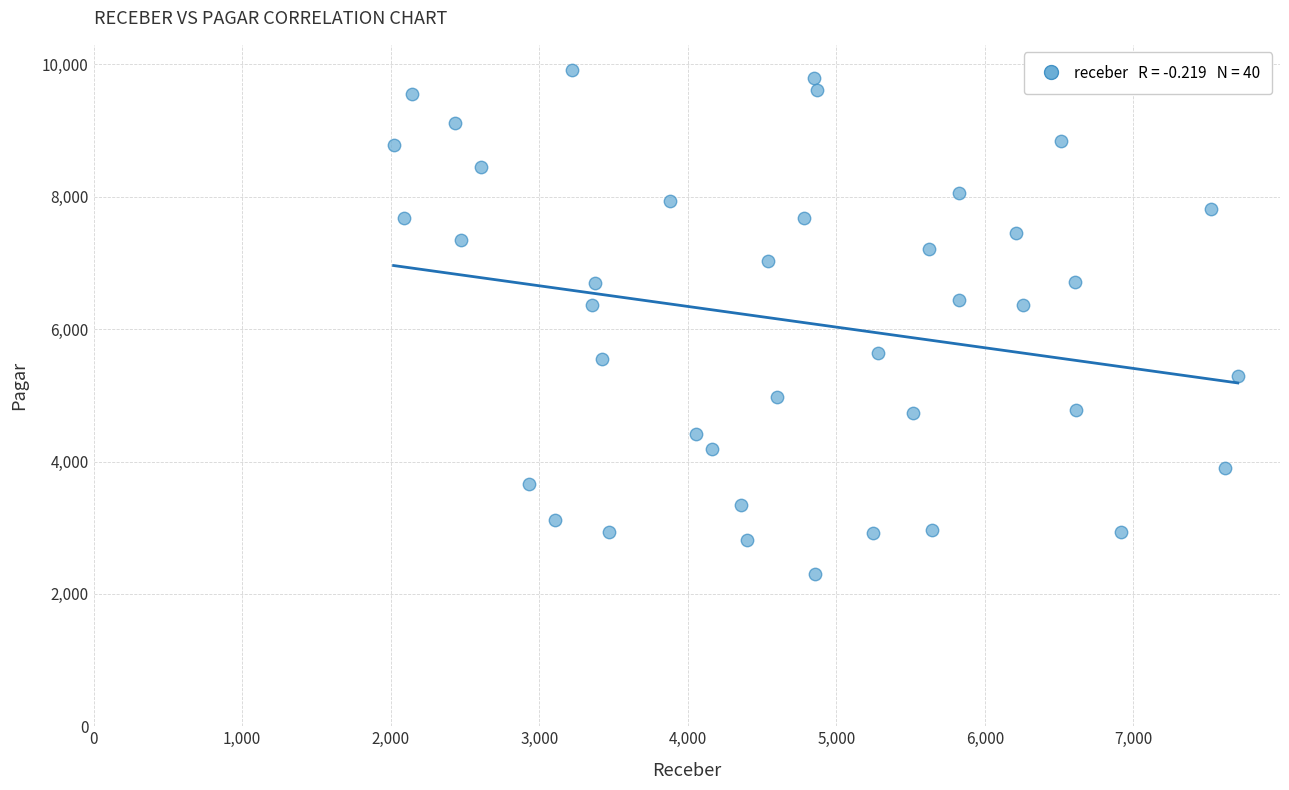

What is the range of X values (max minus min)?

5682